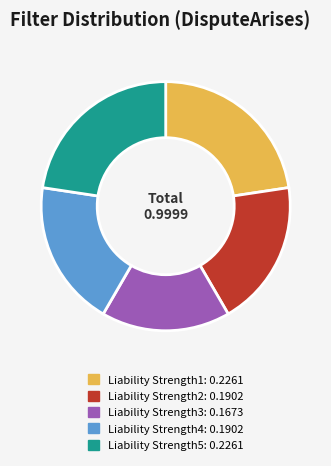

How many segments does this pie chart have?

5